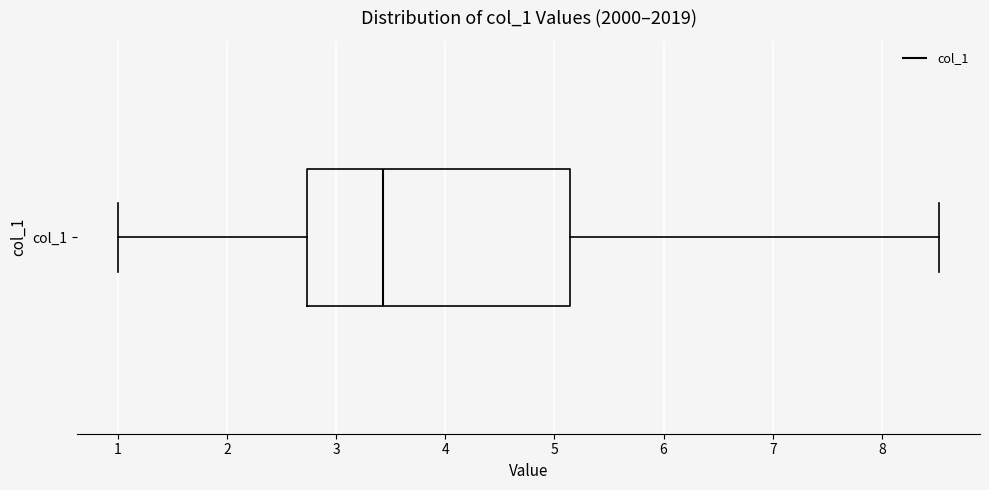

Where does the right whisker of the box for col_1 end on the x-axis? The values are not printed on the chart, so give them approximately, as read against the axis.

8.5